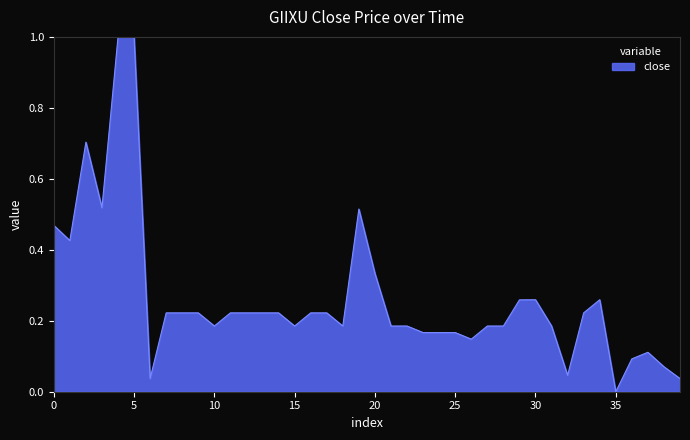

What is the difference between the maximum and minimum values?

1.0